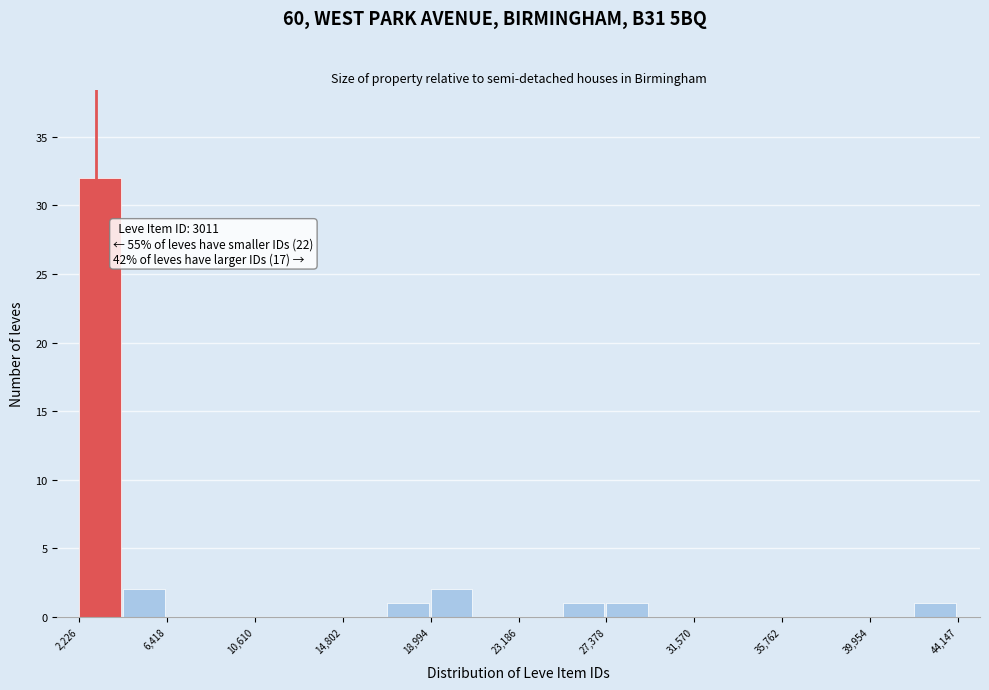

Which range on the x-axis has the tallest bar?

2000 to 4500